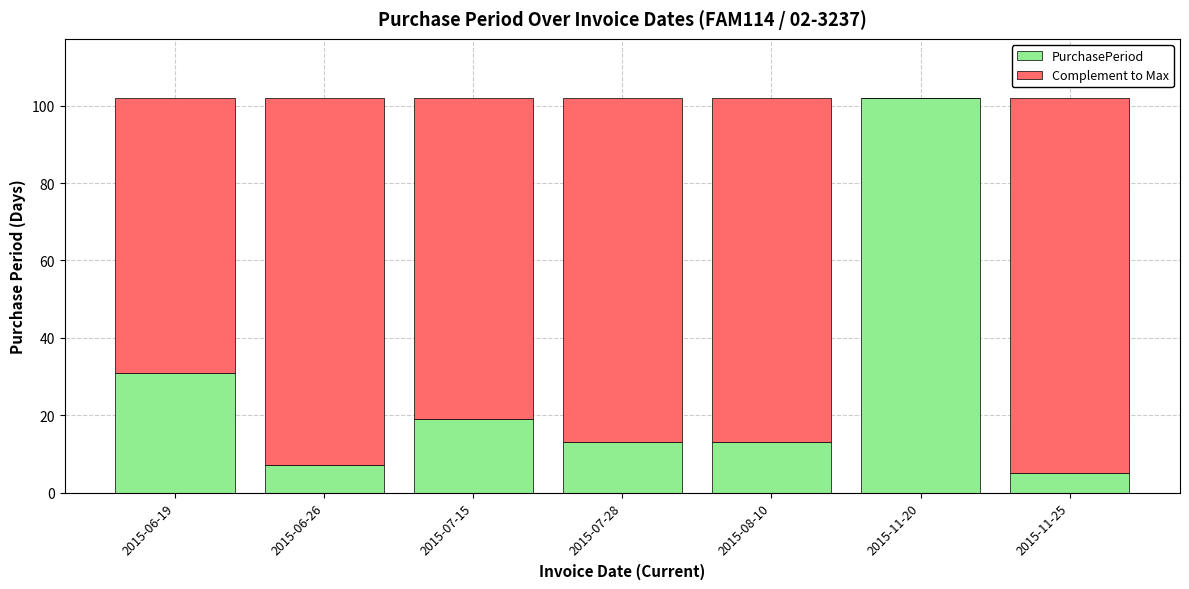

Reading right to left, what are the values for PurchasePeriod?

2015-11-25=5	2015-11-20=102	2015-08-10=13	2015-07-28=13	2015-07-15=19	2015-06-26=7	2015-06-19=31